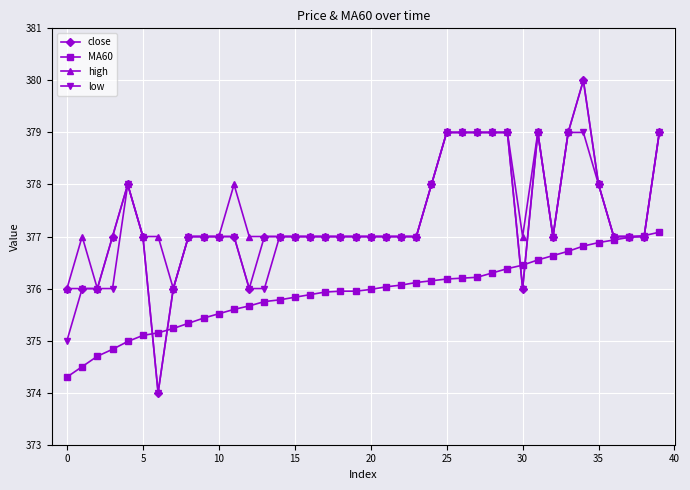

What is the lowest value of the high series?

376.0